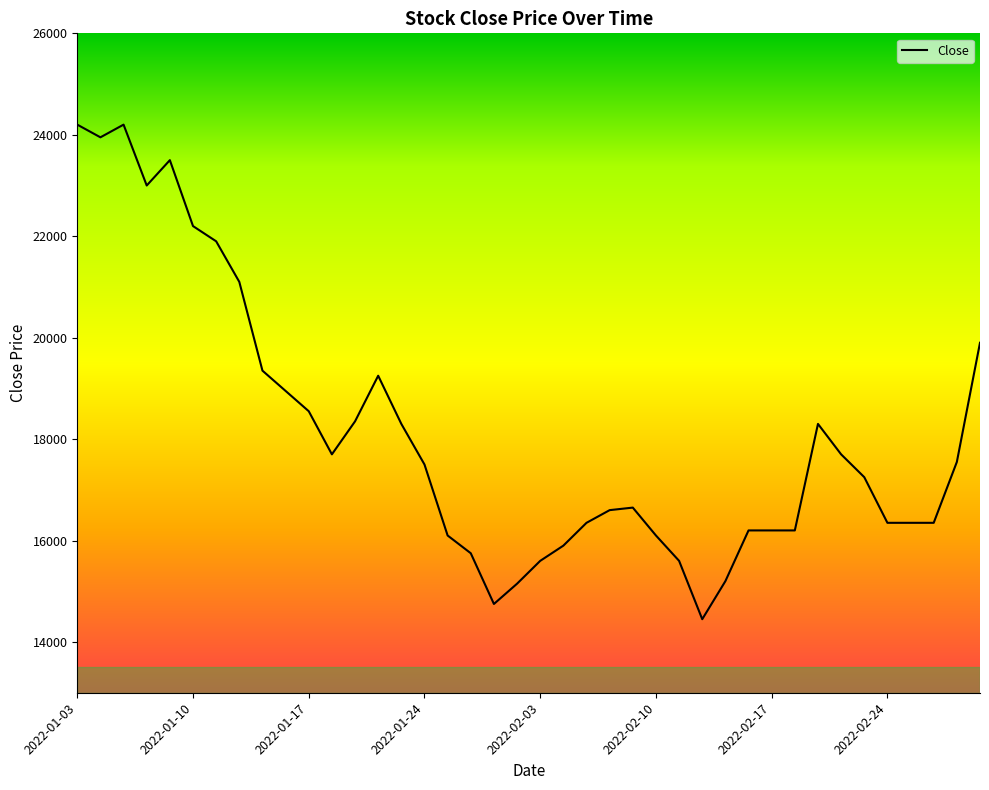

What is the greatest value displayed?

24200